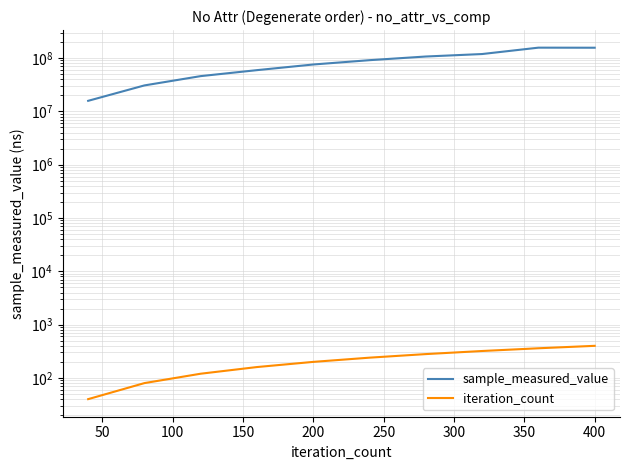

What is the difference between the maximum and minimum values in the iteration_count series?

360